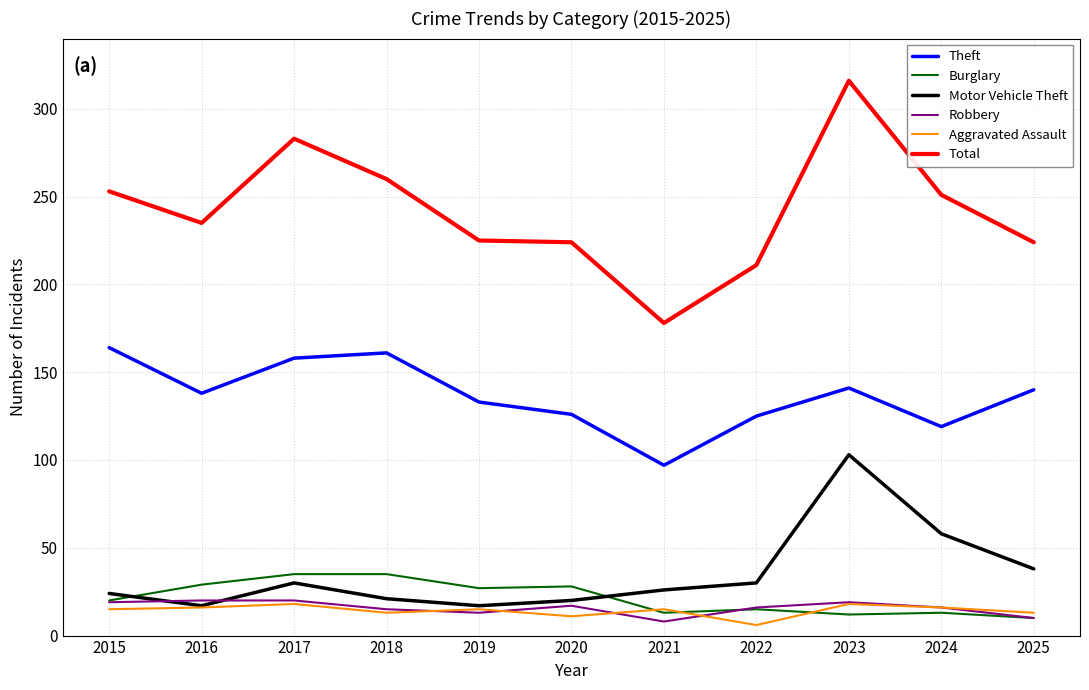

How many lines are shown in the chart?

6